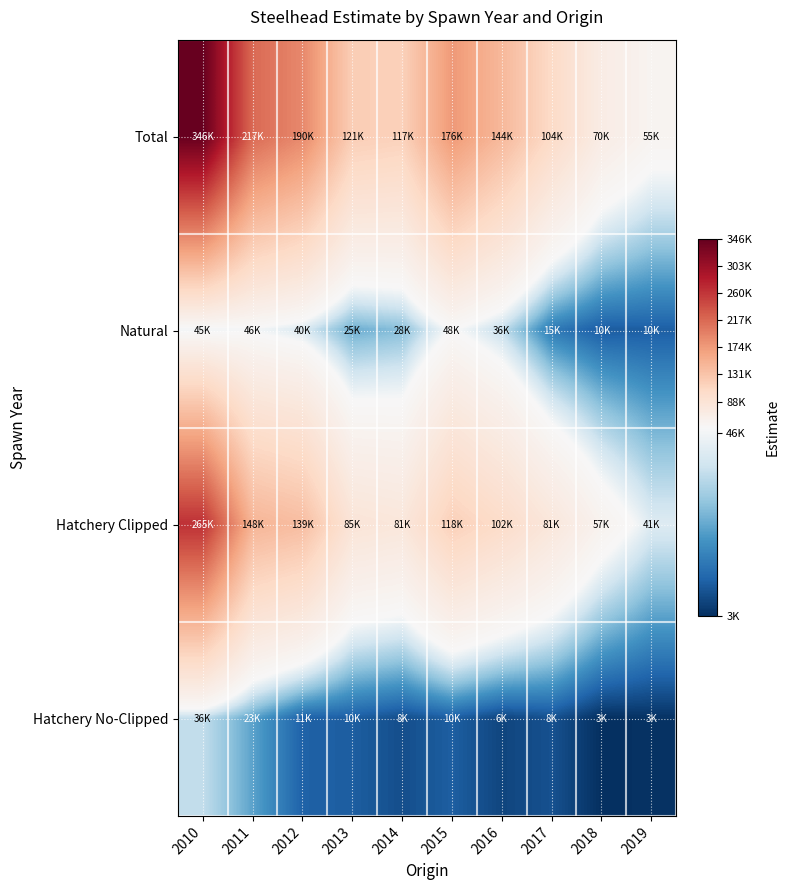

What is the total value across all series at 2019?

109483.0